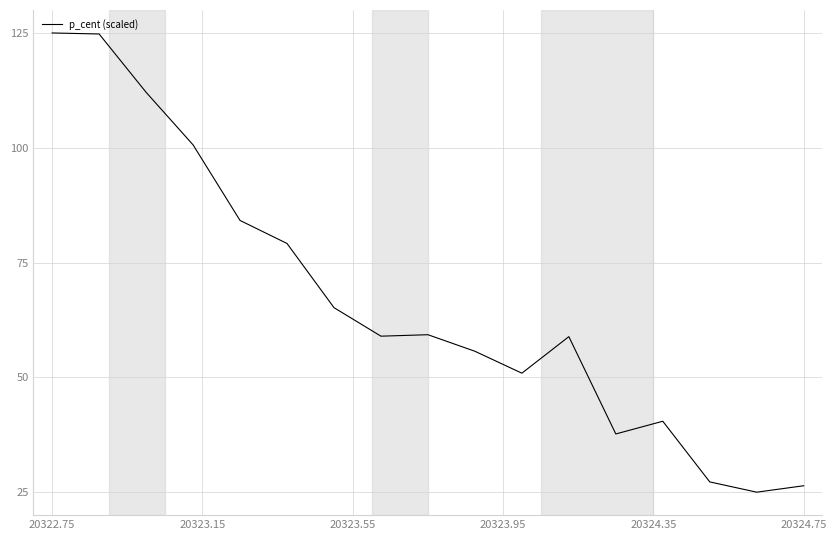

What is the maximum value shown in the chart?

125.0